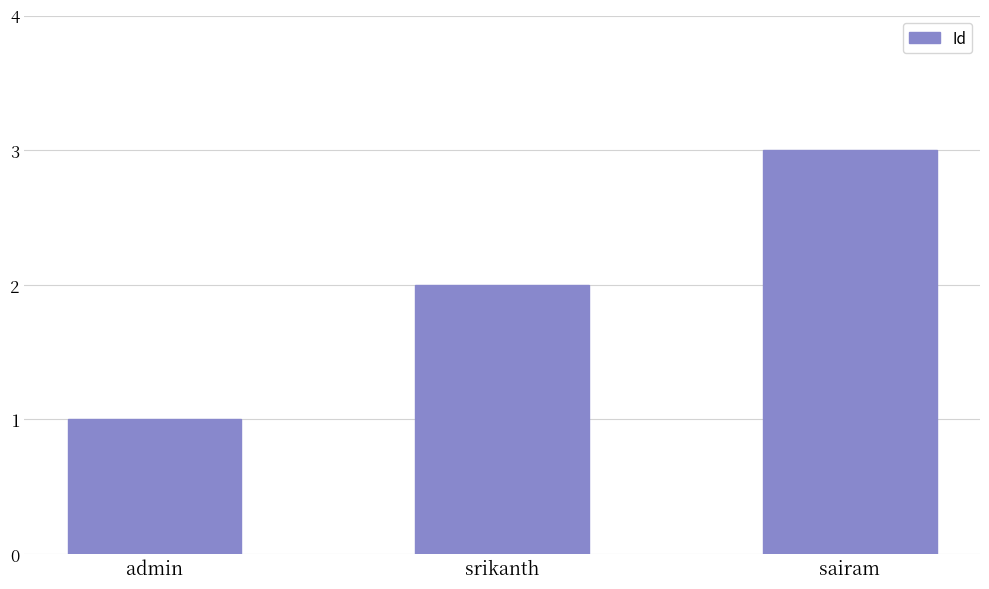

What is the smallest value displayed?

1